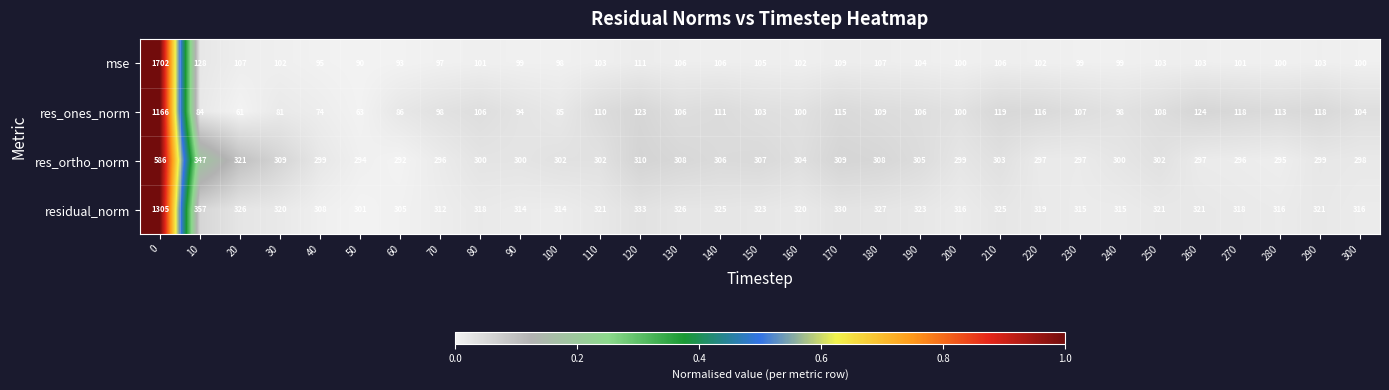

At which category does the chart reach its minimum across all series?

20